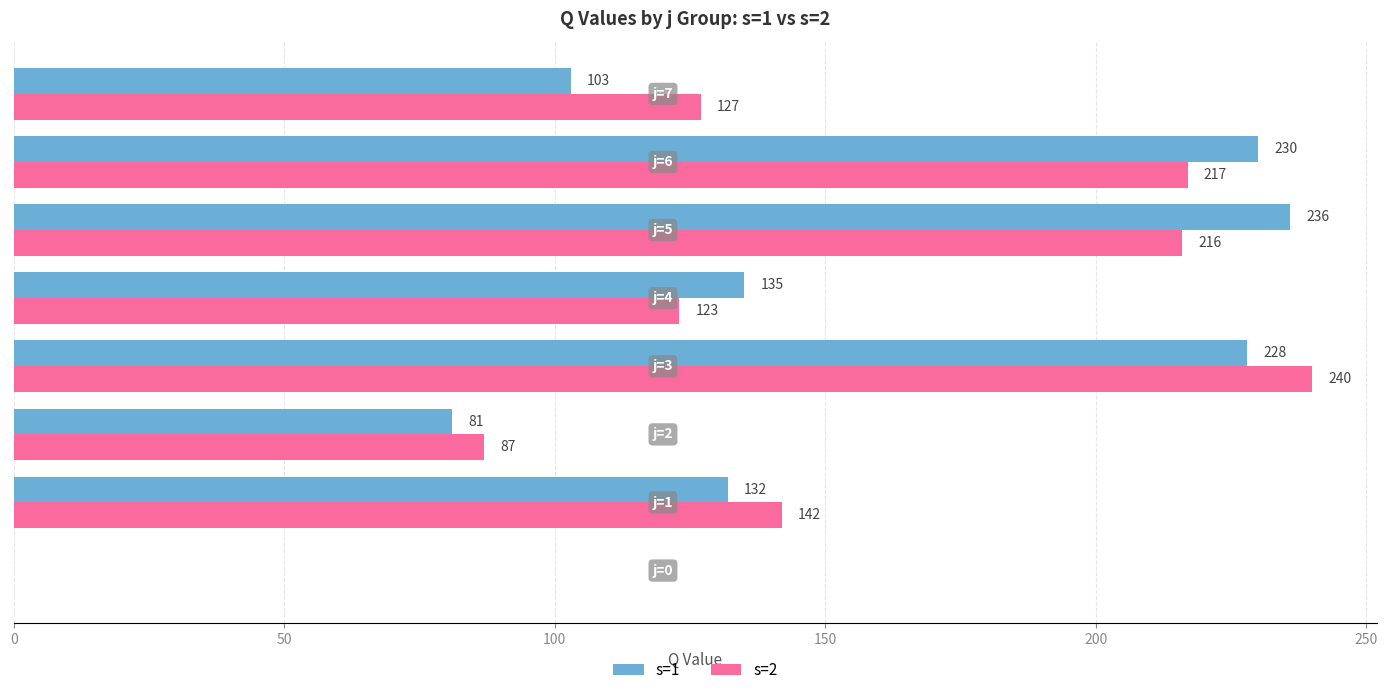

Which series has the largest total across all categories?

s=2